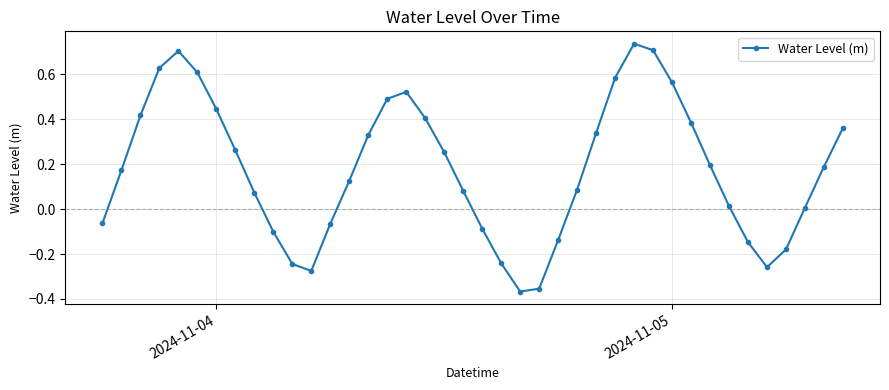

True or false: the data has more than 0 interior local peaks.

True